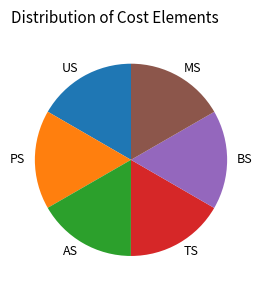

Is the sum of US and BS greater than half?

No